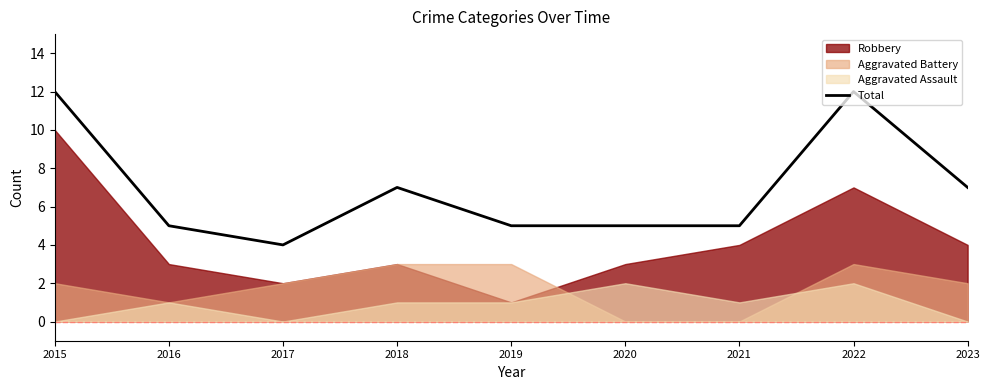

At which category does the chart reach its peak across all series?

2015